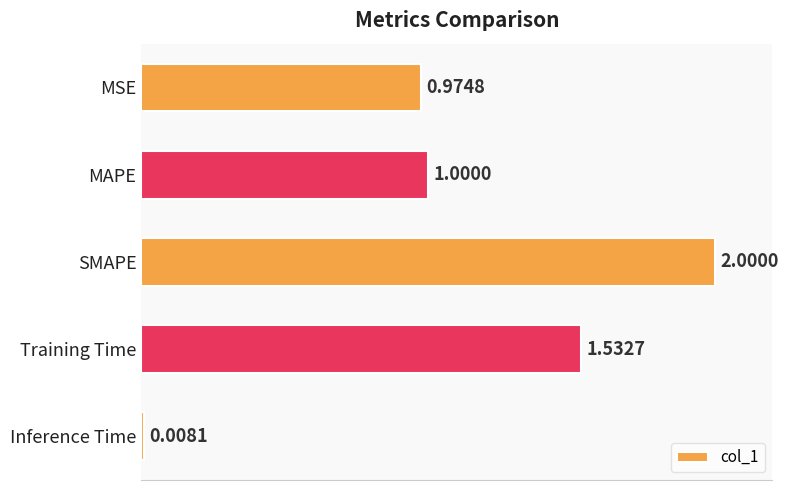

What is the maximum value shown in the chart?

2.0